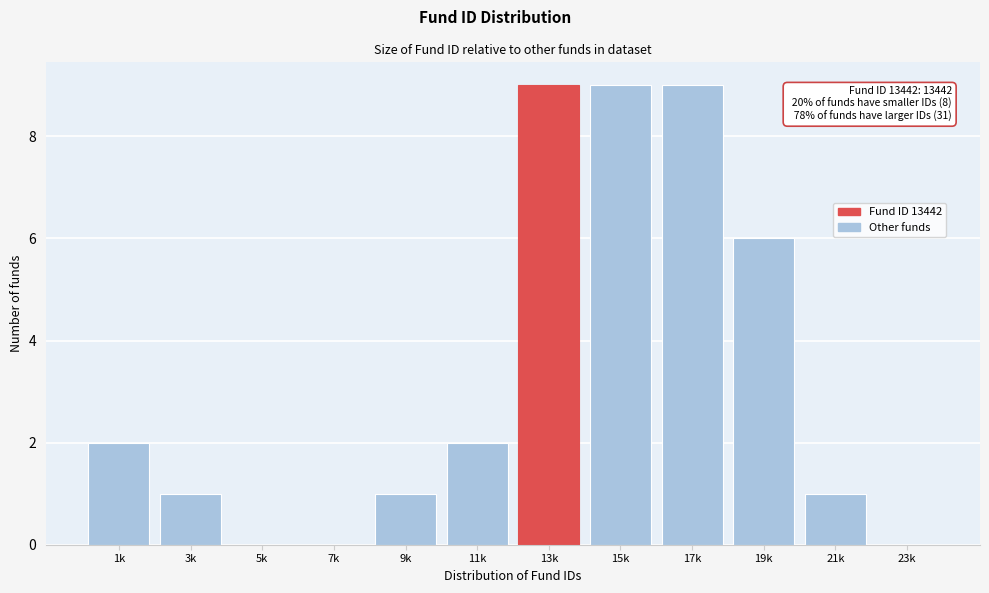

Reading right to left, what are all the values shown in this chart?

23k=0	21k=1	19k=6	17k=9	15k=9	13k=9	11k=2	9k=1	7k=0	5k=0	3k=1	1k=2